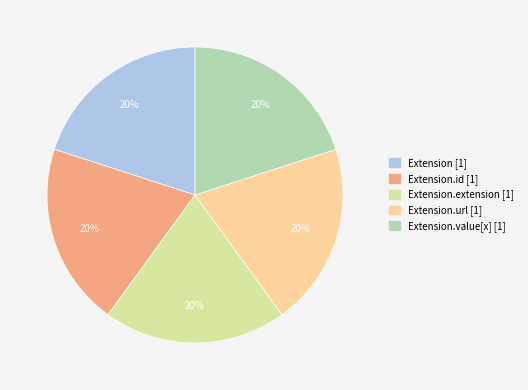

Is there any slice that represents more than half of the pie?

No